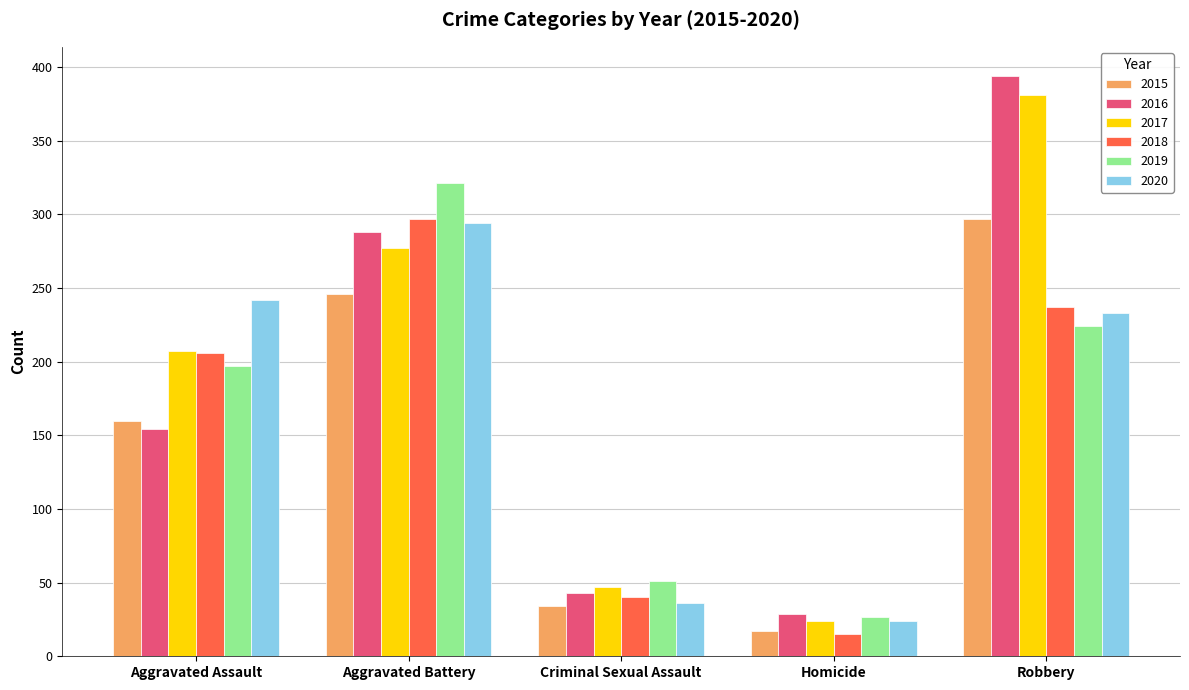

How many data points in 2015 are less than 160?

2